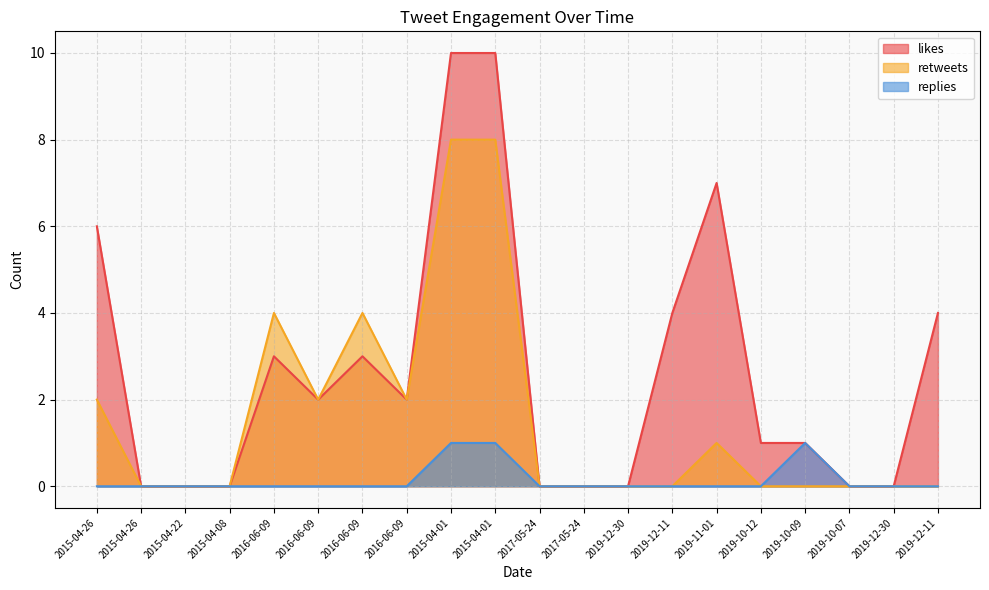

Reading left to right, extract all data points from this chart.

likes: 2015-04-26=6	2015-04-26=0	2015-04-22=0	2015-04-08=0	2016-06-09=3	2016-06-09=2	2016-06-09=3	2016-06-09=2	2015-04-01=10	2015-04-01=10	2017-05-24=0	2017-05-24=0	2019-12-30=0	2019-12-11=4	2019-11-01=7	2019-10-12=1	2019-10-09=1	2019-10-07=0	2019-12-30=0	2019-12-11=4
retweets: 2015-04-26=2	2015-04-26=0	2015-04-22=0	2015-04-08=0	2016-06-09=4	2016-06-09=2	2016-06-09=4	2016-06-09=2	2015-04-01=8	2015-04-01=8	2017-05-24=0	2017-05-24=0	2019-12-30=0	2019-12-11=0	2019-11-01=1	2019-10-12=0	2019-10-09=0	2019-10-07=0	2019-12-30=0	2019-12-11=0
replies: 2015-04-26=0	2015-04-26=0	2015-04-22=0	2015-04-08=0	2016-06-09=0	2016-06-09=0	2016-06-09=0	2016-06-09=0	2015-04-01=1	2015-04-01=1	2017-05-24=0	2017-05-24=0	2019-12-30=0	2019-12-11=0	2019-11-01=0	2019-10-12=0	2019-10-09=1	2019-10-07=0	2019-12-30=0	2019-12-11=0